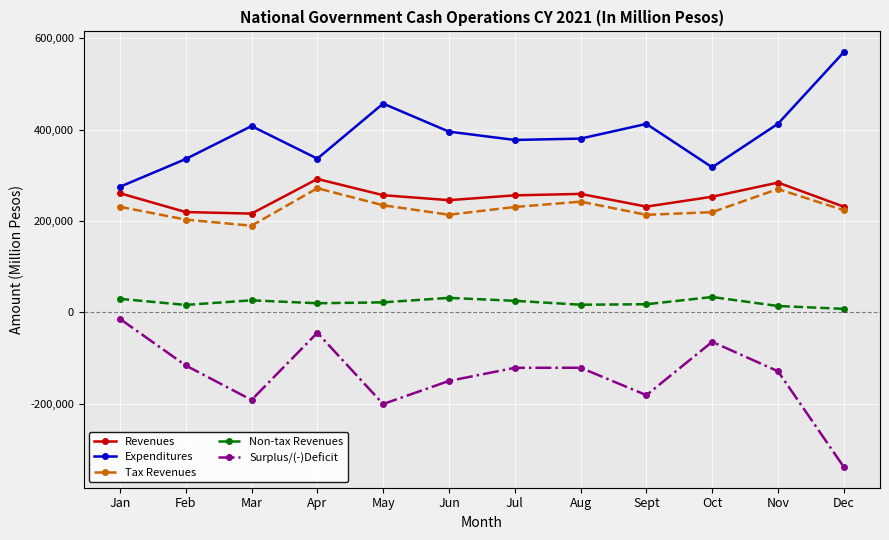

Read the Revenues value at Jun.

245568.0